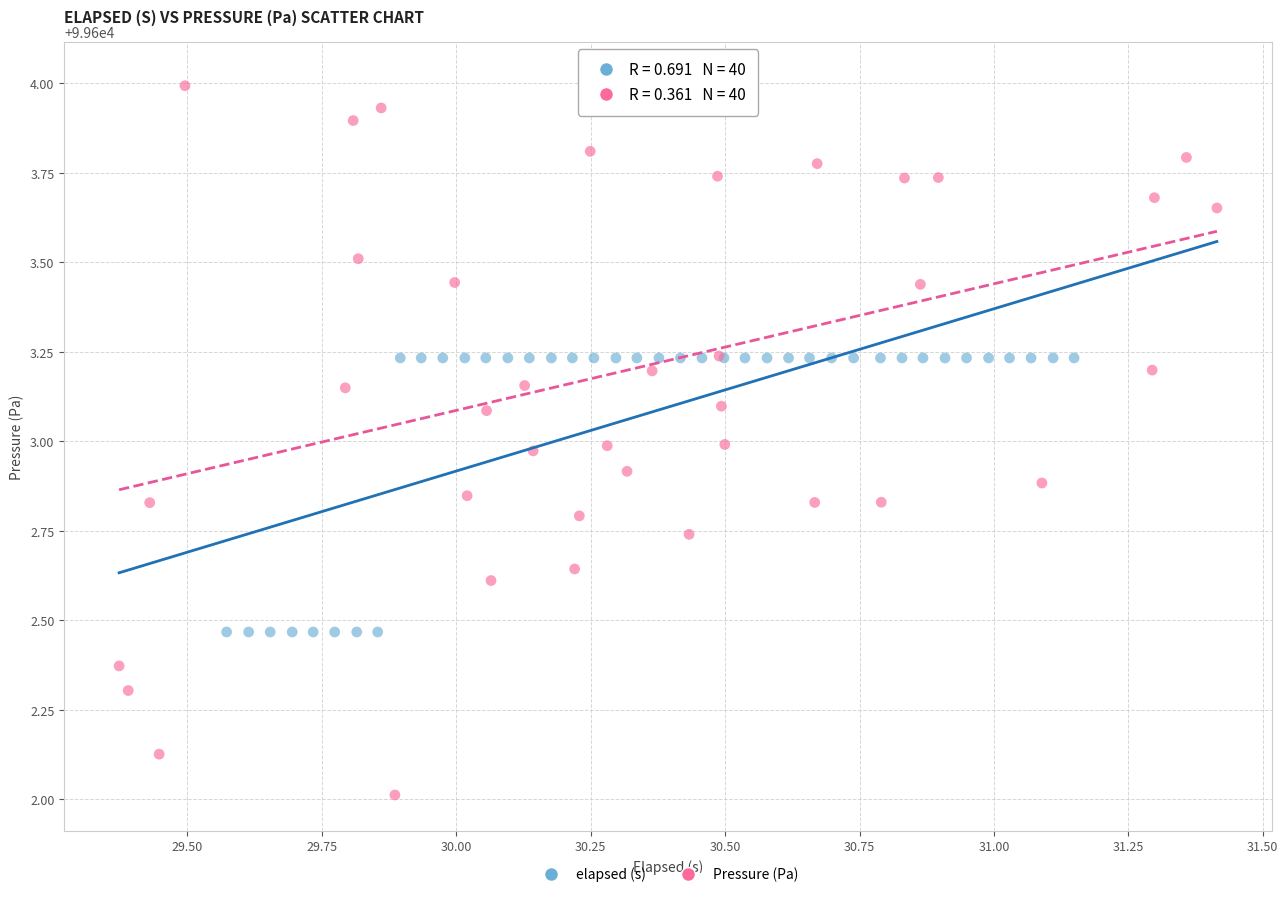

Which series reaches the minimum Y coordinate?

Pressure (Pa)